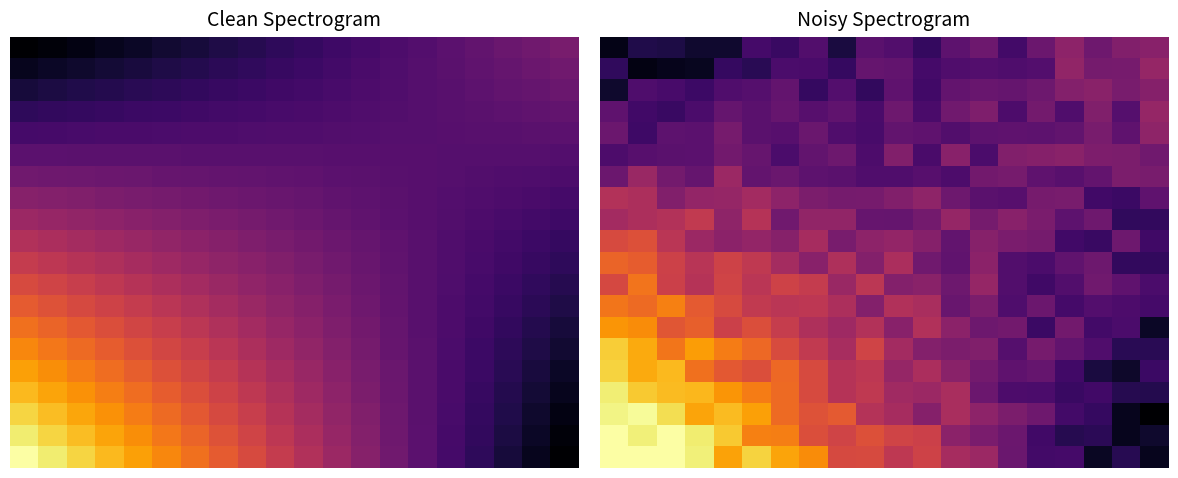

Reading right to left, list all the values displayed in this chart.

row_0: 19=0.3	18=0.6	17=0.3	16=0.8	15=0.7	14=1.0	13=1.4	12=1.4	11=1.7	10=1.6	9=1.8	8=1.8	7=2.3	6=2.4	5=2.7	4=2.4	3=2.9	2=3.0	1=3.0	0=3.0
row_1: 19=0.4	18=0.3	17=0.6	16=0.6	15=0.7	14=1.0	13=1.1	12=1.2	11=1.7	10=1.7	9=1.9	8=1.7	7=1.8	6=2.2	5=2.2	4=2.6	3=2.8	2=3.0	1=2.9	0=3.0
row_2: 19=0.2	18=0.3	17=0.7	16=0.7	15=1.0	14=1.1	13=1.3	12=1.4	11=1.2	10=1.4	9=1.5	8=1.9	7=1.9	6=2.1	5=2.4	4=2.6	3=2.4	2=2.8	1=3.0	0=2.9
row_3: 19=0.5	18=0.6	17=0.7	16=0.7	15=0.8	14=0.8	13=1.0	12=1.5	11=1.4	10=1.4	9=1.6	8=1.5	7=1.8	6=2.1	5=2.2	4=2.3	3=2.5	2=2.6	1=2.6	0=2.9
row_4: 19=0.7	18=0.4	17=0.5	16=0.7	15=1.0	14=0.9	13=1.1	12=1.2	11=1.5	10=1.3	9=1.6	8=1.5	7=1.8	6=2.0	5=1.8	4=1.9	3=2.1	2=2.5	1=2.5	0=2.7
row_5: 19=0.6	18=0.6	17=0.8	16=0.9	15=1.1	14=0.9	13=1.2	12=1.1	11=1.2	10=1.4	9=1.7	8=1.4	7=1.6	6=1.8	5=2.1	4=2.2	3=2.4	2=2.1	1=2.5	0=2.7
row_6: 19=0.4	18=0.8	17=0.7	16=1.1	15=0.7	14=1.1	13=1.0	12=1.2	11=1.5	10=1.2	9=1.5	8=1.4	7=1.5	6=1.7	5=1.8	4=1.7	3=2.0	2=1.9	1=2.3	0=2.3
row_7: 19=0.8	18=0.8	17=0.9	16=0.8	15=1.0	14=0.8	13=1.1	12=1.0	11=1.5	10=1.5	9=1.2	8=1.5	7=1.6	6=1.6	5=1.6	4=1.8	3=1.9	2=2.2	1=2.1	0=2.1
row_8: 19=0.8	18=0.9	17=1.1	16=0.8	15=0.7	14=0.8	13=1.3	12=1.0	11=1.2	10=1.2	9=1.6	8=1.3	7=1.7	6=1.7	5=1.6	4=1.7	3=1.5	2=1.7	1=2.1	0=1.8
row_9: 19=0.6	18=0.6	17=1.0	16=0.9	15=0.8	14=0.8	13=1.2	12=0.9	11=1.1	10=1.5	9=1.2	8=1.5	7=1.2	6=1.4	5=1.6	4=1.7	3=1.6	2=1.7	1=2.0	0=2.0
row_10: 19=0.7	18=1.0	17=0.7	16=0.7	15=1.1	14=1.1	13=1.2	12=1.0	11=1.2	10=1.3	9=1.3	8=1.1	7=1.4	6=1.2	5=1.3	4=1.2	3=1.4	2=1.6	1=1.9	0=1.8
row_11: 19=0.6	18=0.6	17=1.0	16=0.9	15=1.1	14=1.2	13=1.1	12=1.3	11=1.1	10=1.0	9=1.0	8=1.3	7=1.3	6=1.1	5=1.5	4=1.3	3=1.6	2=1.5	1=1.5	0=1.4
row_12: 19=0.9	18=0.7	17=0.7	16=1.1	15=1.1	14=0.9	13=0.9	12=1.0	11=1.3	10=1.2	9=1.1	8=1.1	7=1.1	6=1.3	5=1.4	4=1.3	3=1.3	2=1.2	1=1.5	0=1.5
row_13: 19=1.1	18=1.1	17=1.0	16=0.9	15=0.9	14=1.1	13=1.1	12=0.8	11=0.9	10=0.8	9=0.8	8=0.9	7=0.9	6=1.0	5=1.0	4=1.4	3=1.0	2=1.1	1=1.3	0=1.0
row_14: 19=1.1	18=1.1	17=1.1	16=1.2	15=1.2	14=1.2	13=0.8	12=1.2	11=0.8	10=1.2	9=0.8	8=1.0	7=1.0	6=0.8	5=1.0	4=1.1	3=0.9	2=0.9	1=0.9	0=0.8
row_15: 19=1.3	18=0.9	17=1.1	16=1.0	15=0.9	14=0.9	13=0.9	12=0.8	11=0.9	10=1.0	9=0.8	8=0.8	7=1.0	6=0.9	5=0.9	4=1.1	3=0.9	2=0.9	1=0.7	0=1.0
row_16: 19=1.3	18=0.9	17=1.2	16=0.8	15=1.1	14=0.8	13=1.2	12=1.1	11=0.8	10=1.0	9=0.8	8=0.9	7=0.9	6=1.0	5=0.9	4=1.0	3=0.8	2=0.7	1=0.7	0=0.9
row_17: 19=1.2	18=1.1	17=1.2	16=1.2	15=1.0	14=1.0	13=1.0	12=1.0	11=0.7	10=0.9	9=0.6	8=0.9	7=0.7	6=1.0	5=0.9	4=0.8	3=0.7	2=0.8	1=0.8	0=0.4
row_18: 19=1.3	18=1.1	17=1.1	16=1.3	15=0.9	14=0.8	13=0.9	12=0.8	11=0.8	10=1.0	9=1.0	8=0.7	7=0.8	6=0.8	5=0.6	4=0.7	3=0.3	2=0.3	1=0.3	0=0.6
row_19: 19=1.2	18=1.2	17=1.0	16=1.3	15=1.0	14=0.7	13=1.0	12=0.9	11=0.6	10=0.8	9=0.9	8=0.5	7=0.8	6=0.7	5=0.8	4=0.4	3=0.4	2=0.5	1=0.5	0=0.3